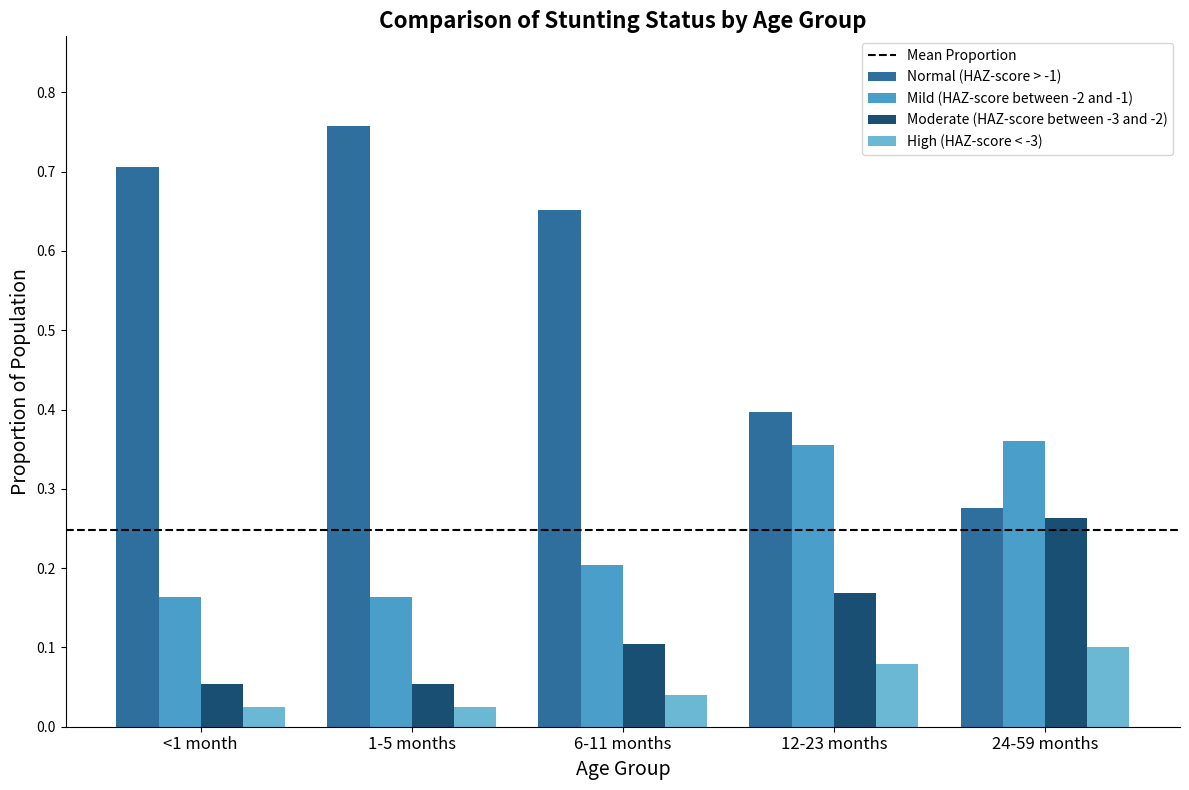

Which category has the highest value across all series?

1-5 months